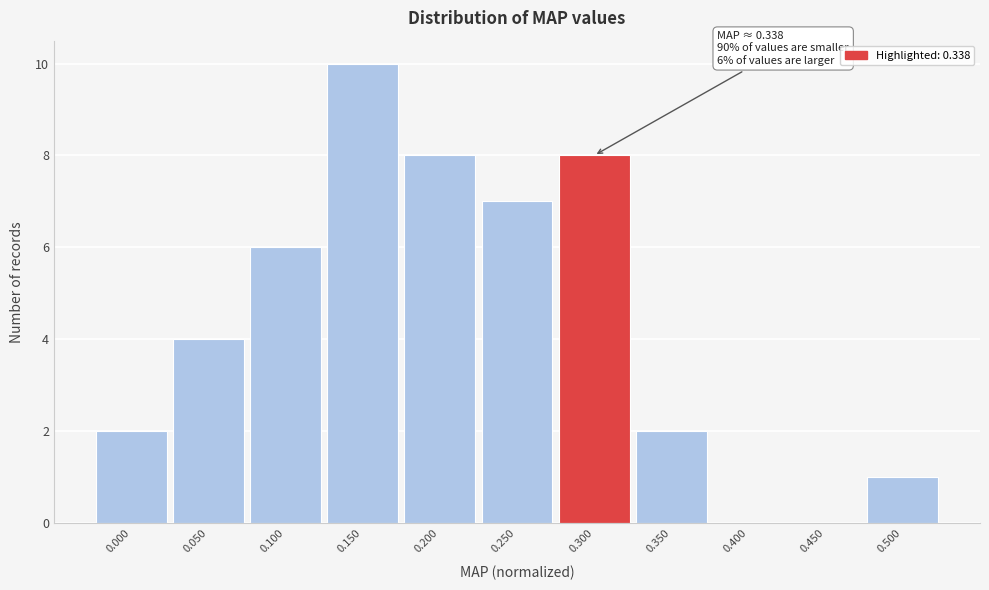

Reading right to left, transcribe all the data shown in this chart.

0.500=1	0.450=0	0.400=0	0.350=2	0.300=8	0.250=7	0.200=8	0.150=10	0.100=6	0.050=4	0.000=2